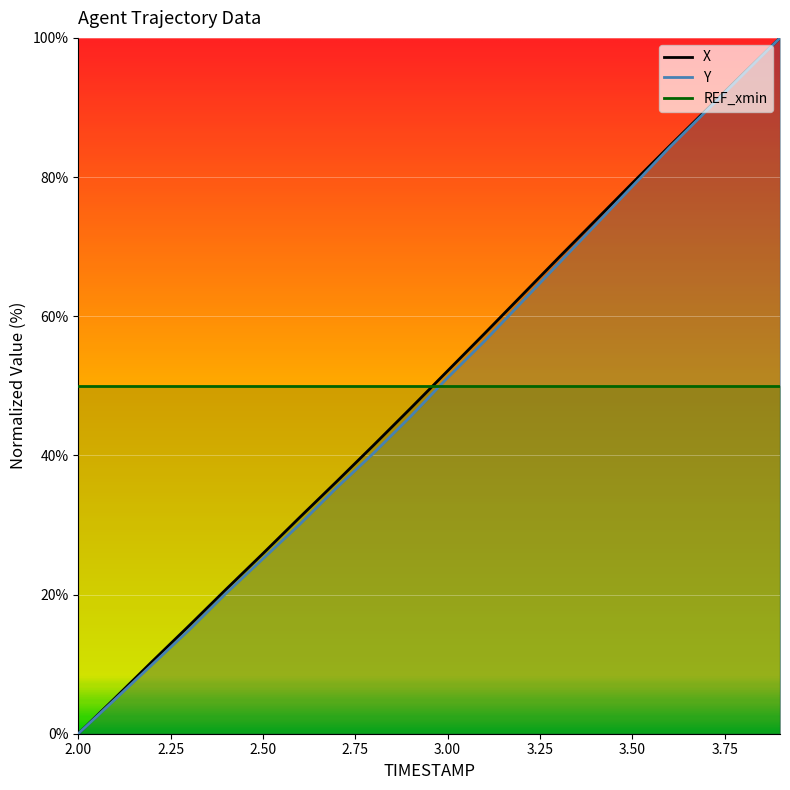

True or false: Y has more than 2 interior local peaks.

False